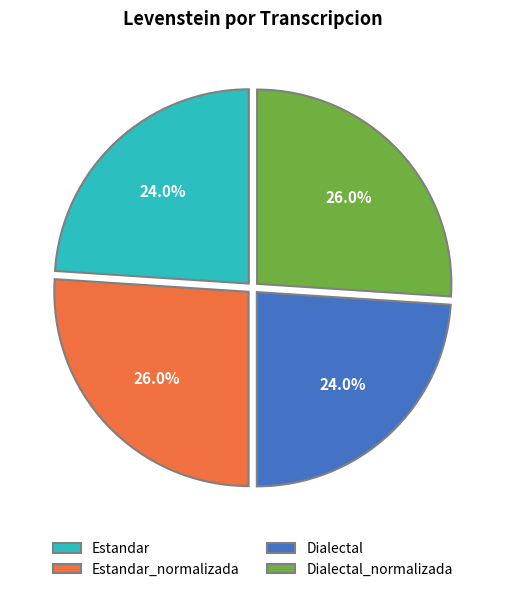

Approximately how many times larger is the value at Estandar compared to Dialectal_normalizada?

0.9